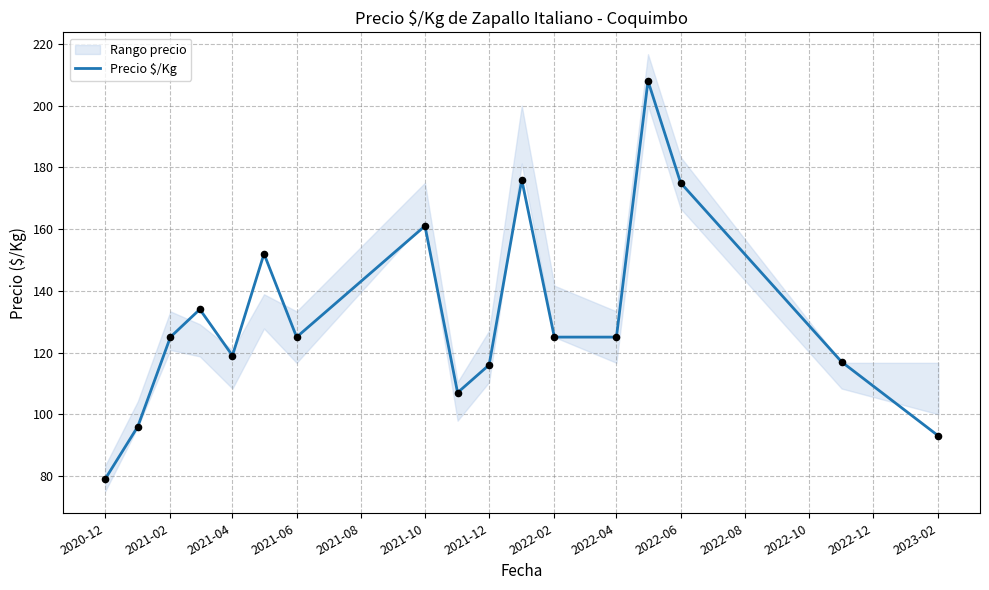

Is it true that Precio $/Kg equals 200 at 2021-04?

False